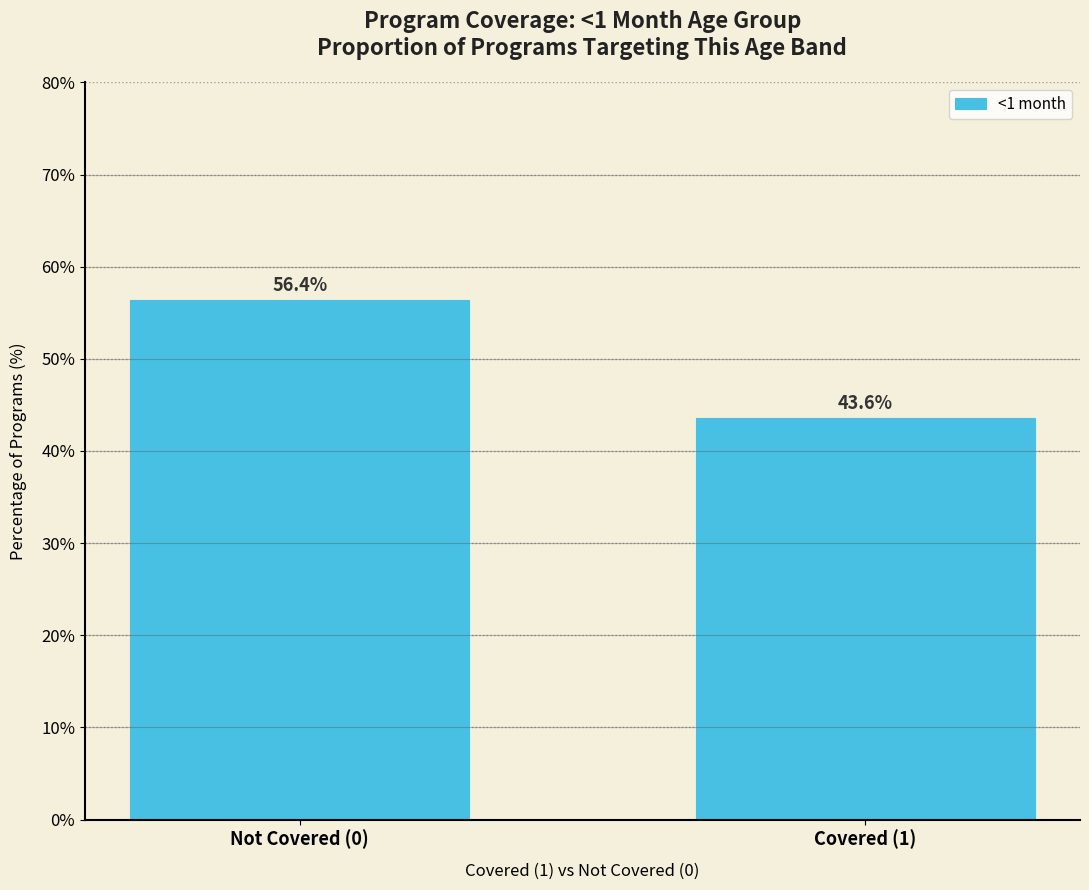

Reading left to right, list all the values displayed in this chart.

Not Covered (0)=56.4	Covered (1)=43.6